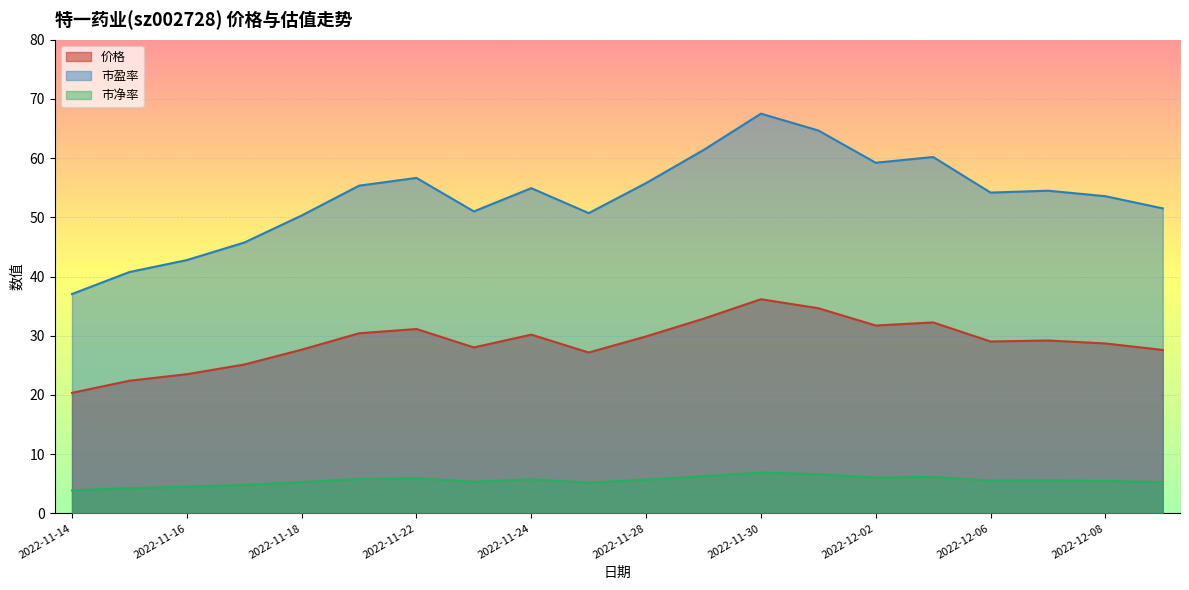

True or false: 市净率 and 价格 intersect in this chart.

False